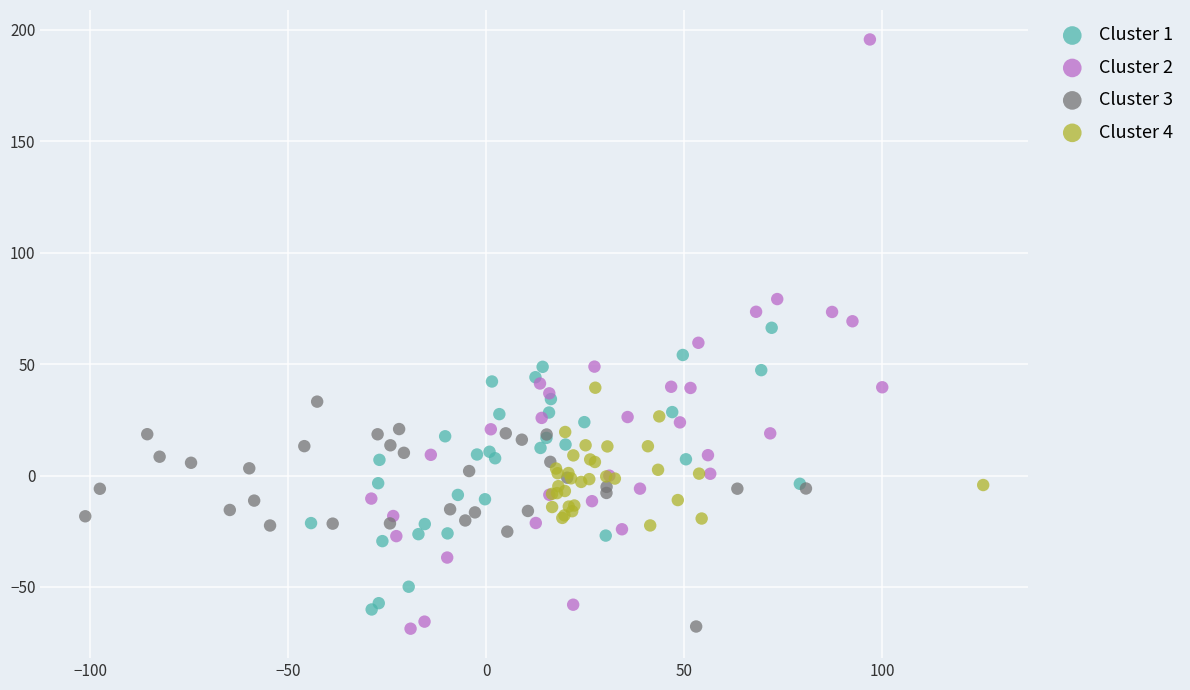

Which series contains the highest Y value?

Cluster 2